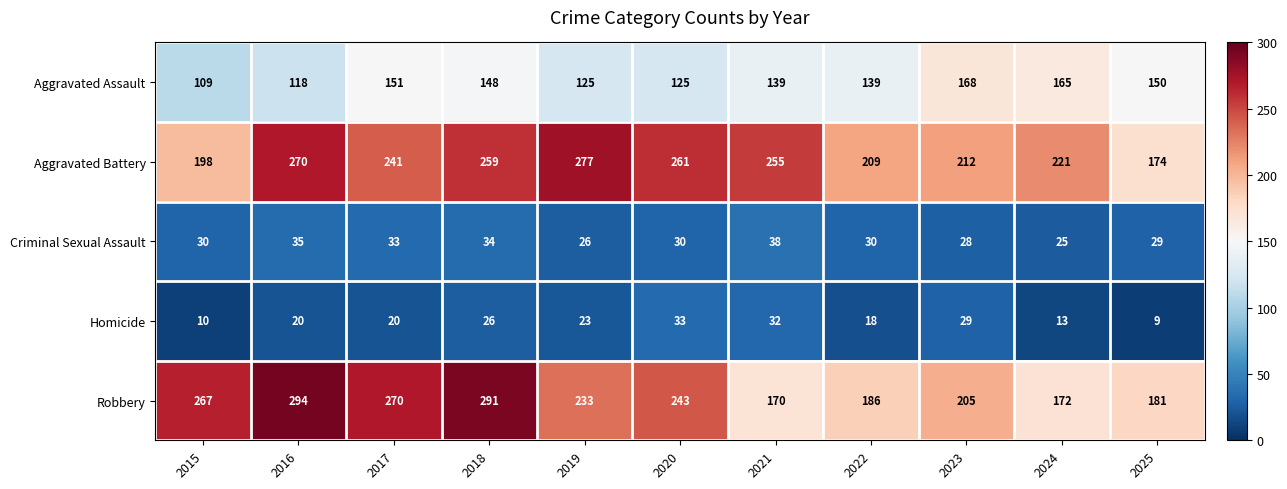

How many data points does each series have?

11